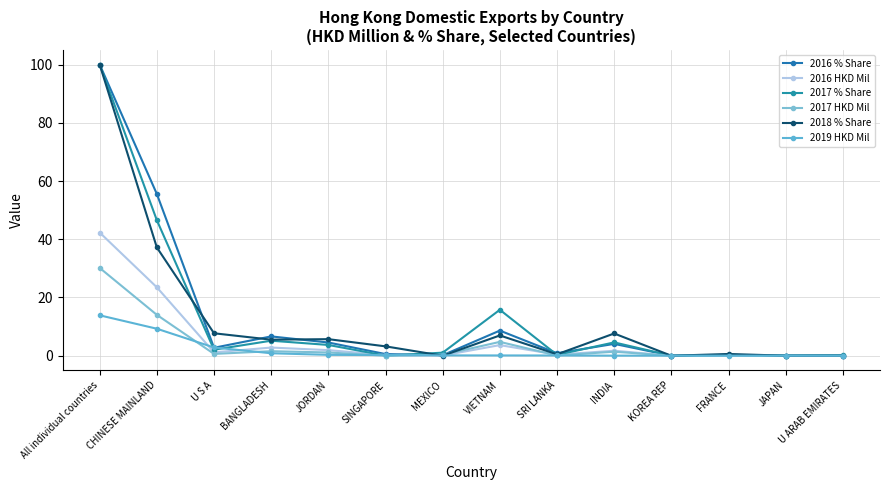

What is the approximate value of 2016 HKD Mil at VIETNAM?

3.7